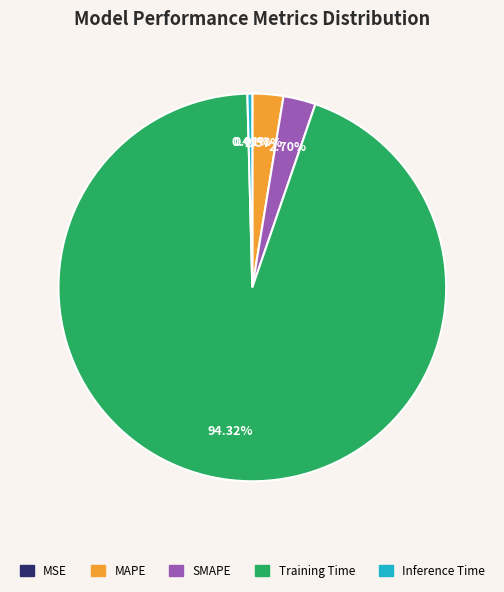

Do Training Time and SMAPE together represent more than half of the pie?

Yes